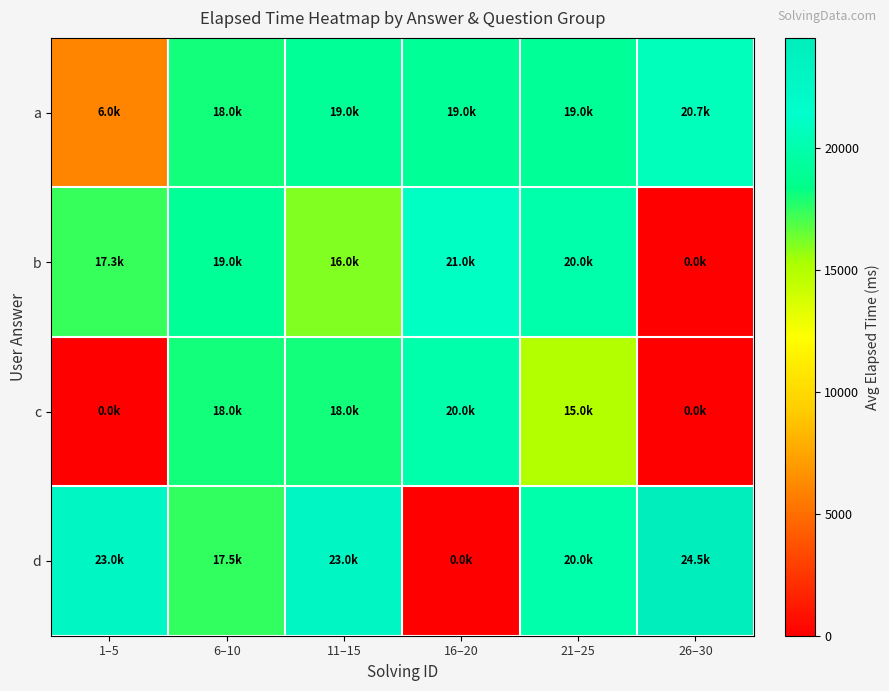

List the series in order of their overall mean, lowest first.

c, b, a, d